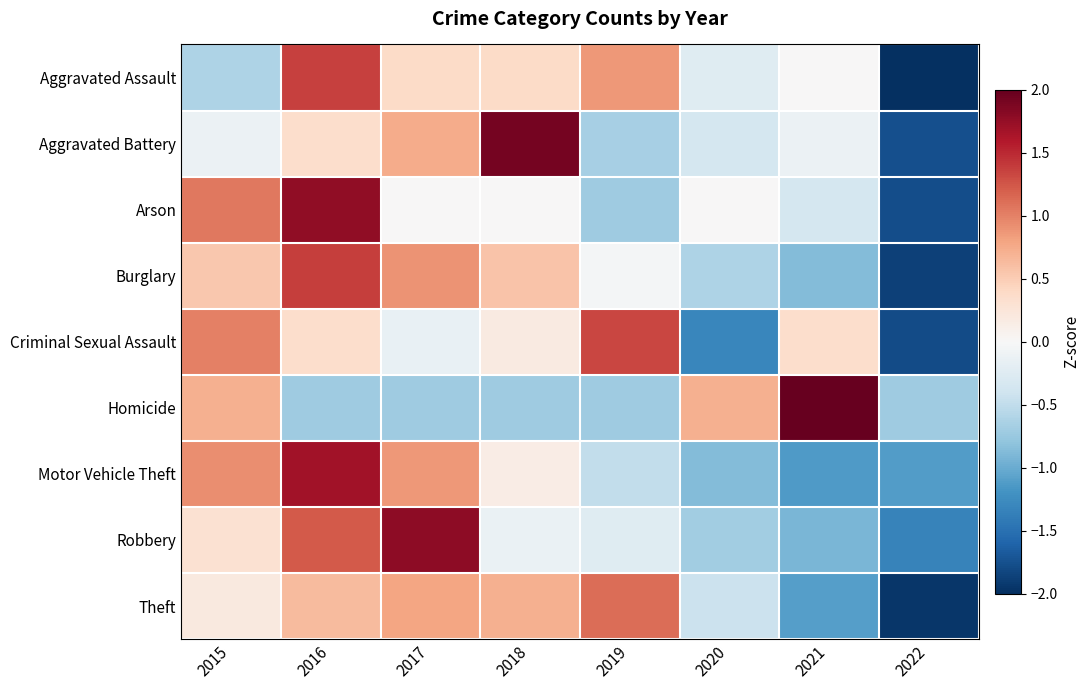

How many distinct data groups are displayed?

9